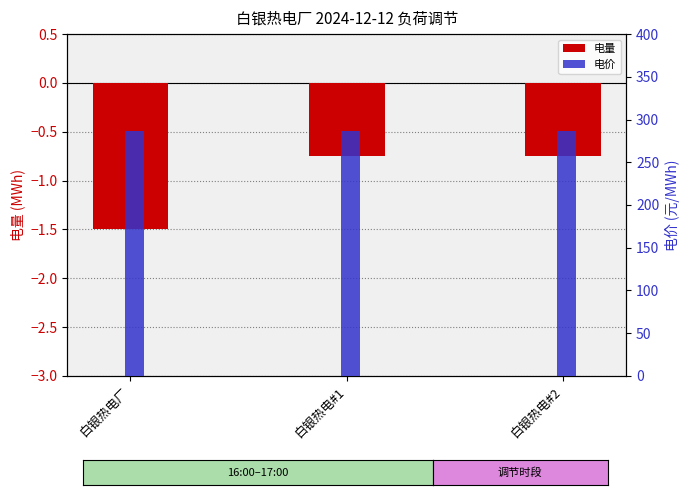

Rank the categories by 电价 value from lowest to highest.

白银热电厂, 白银热电#1, 白银热电#2